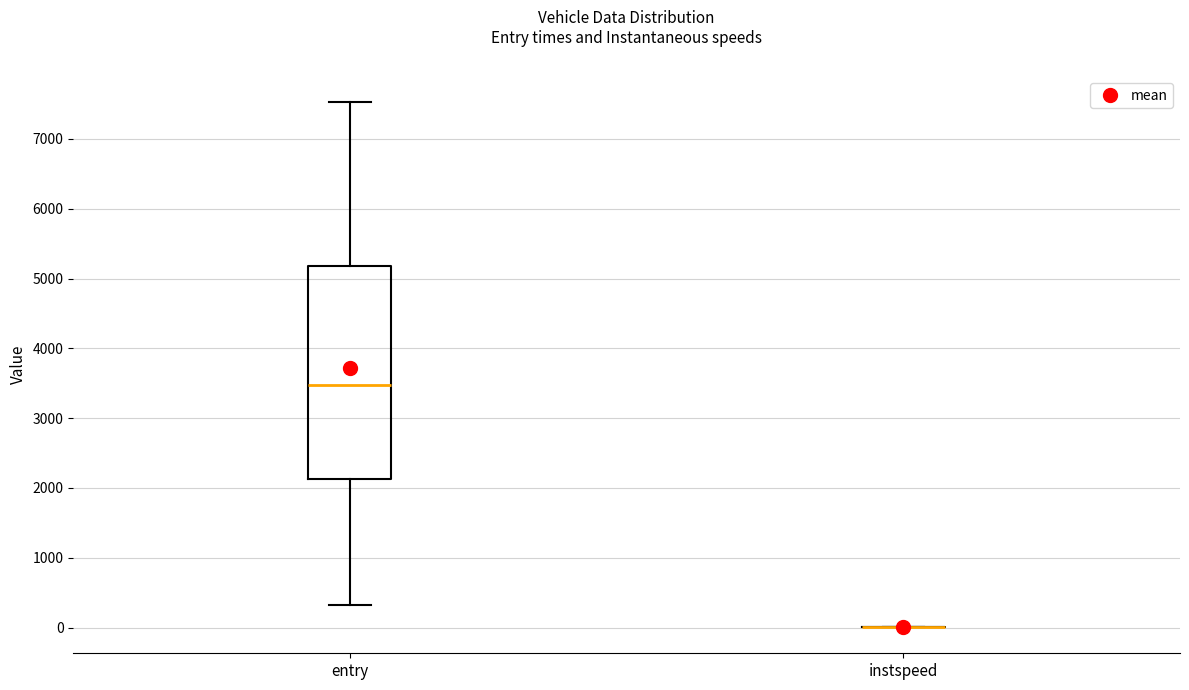

Which box is the tallest, from its lower edge to its upper edge?

entry